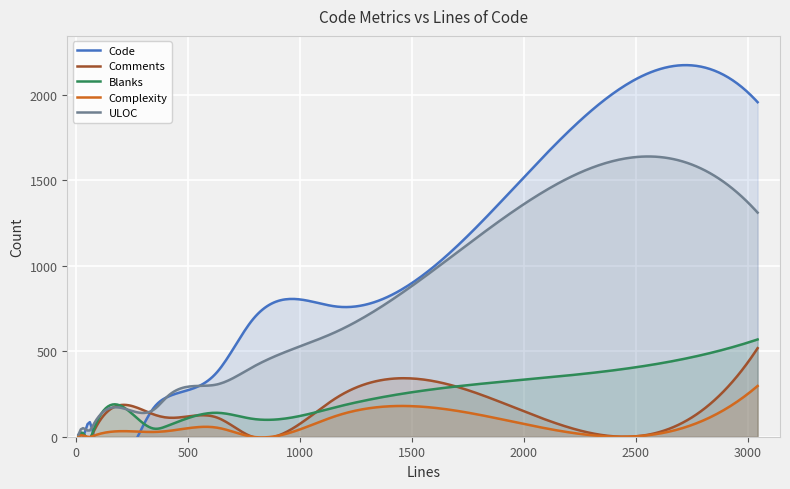

The Blanks series shows 229 at 630. True or false?

False